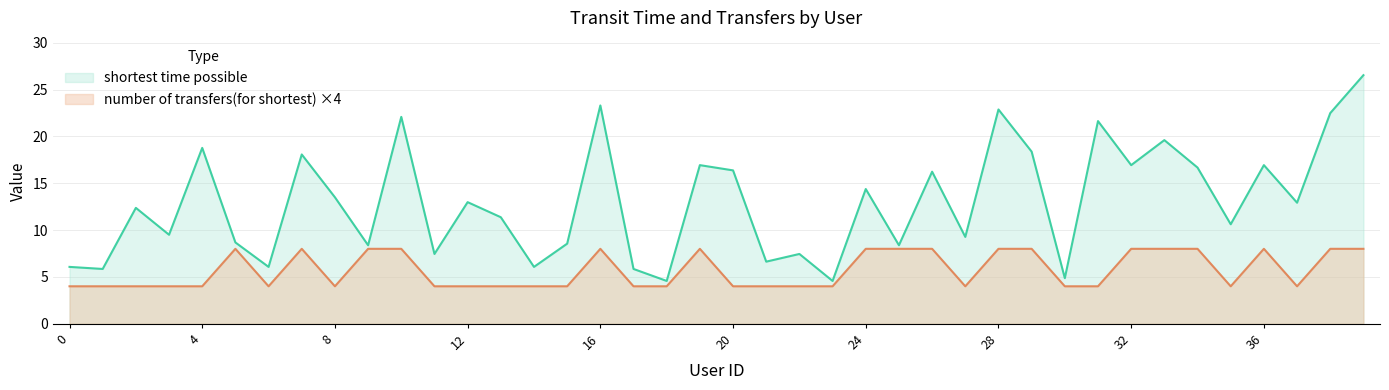

Which has a higher value, 37 or 10?

10